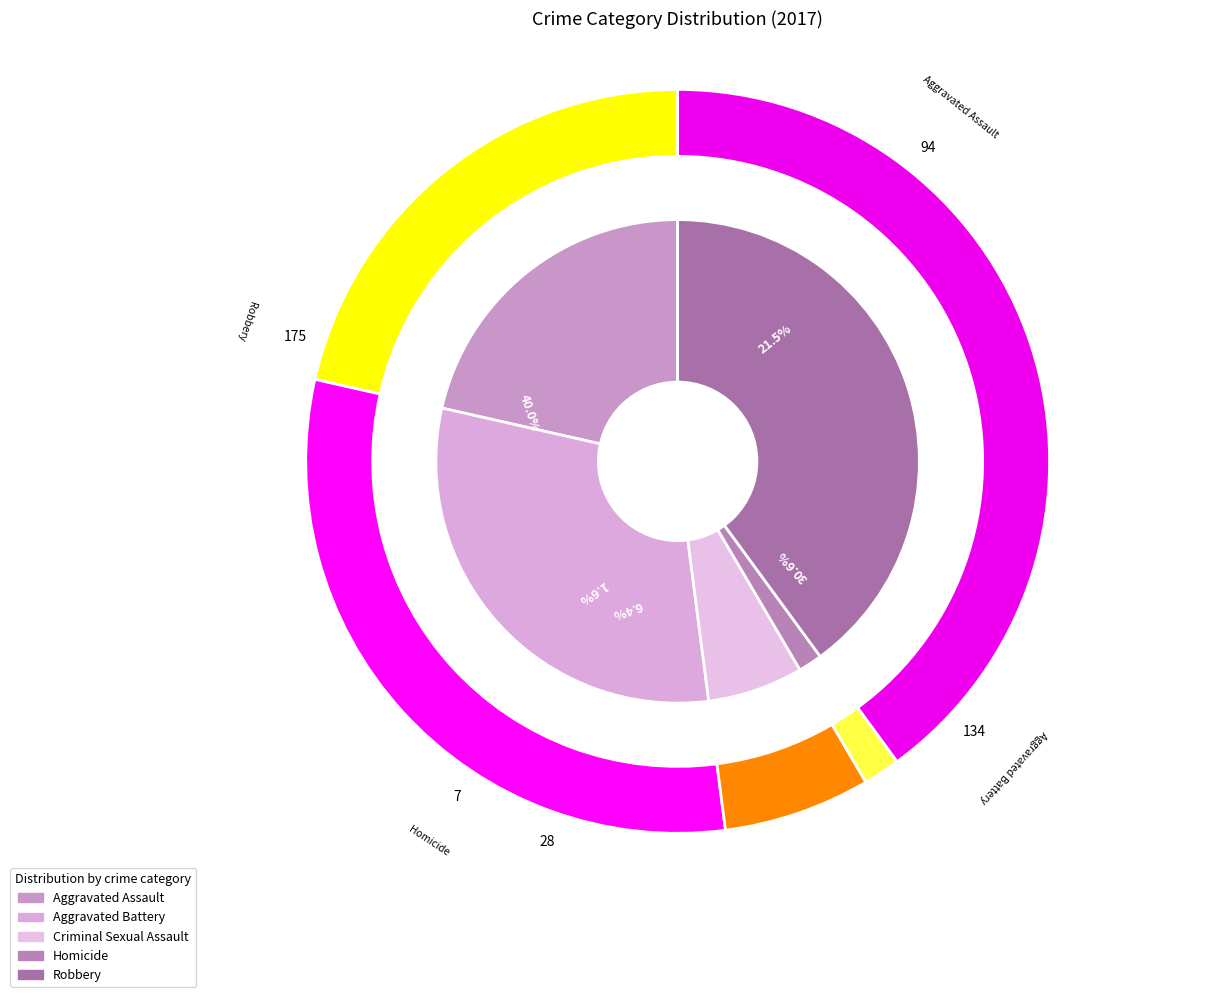

How many slices are in this pie chart?

5